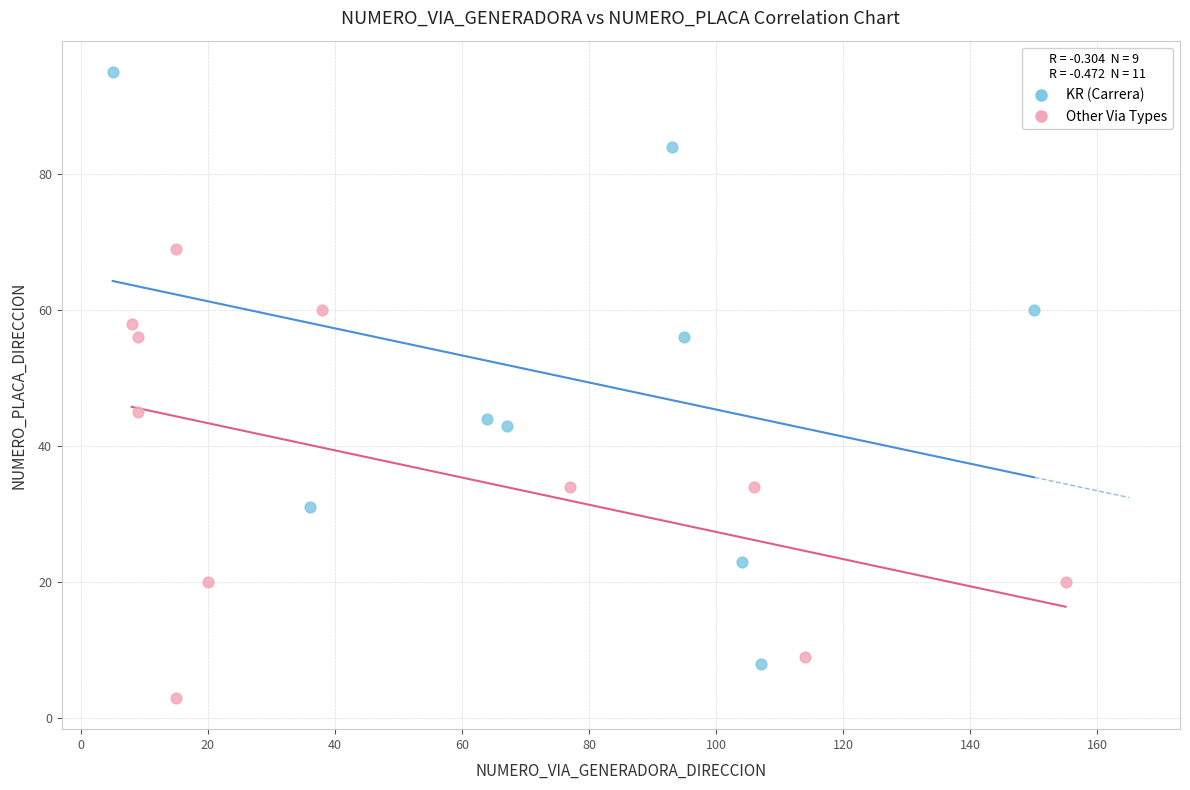

Which series has the largest Y range (max minus min)?

KR (Carrera)